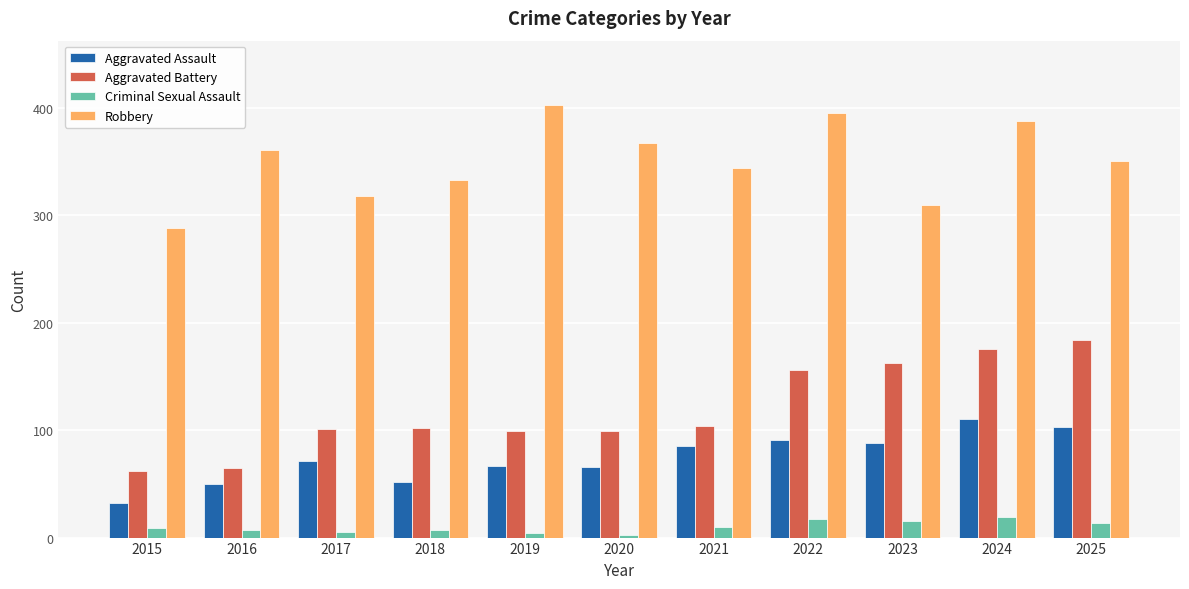

What are all the series names shown in the legend?

Aggravated Assault, Aggravated Battery, Criminal Sexual Assault, Robbery